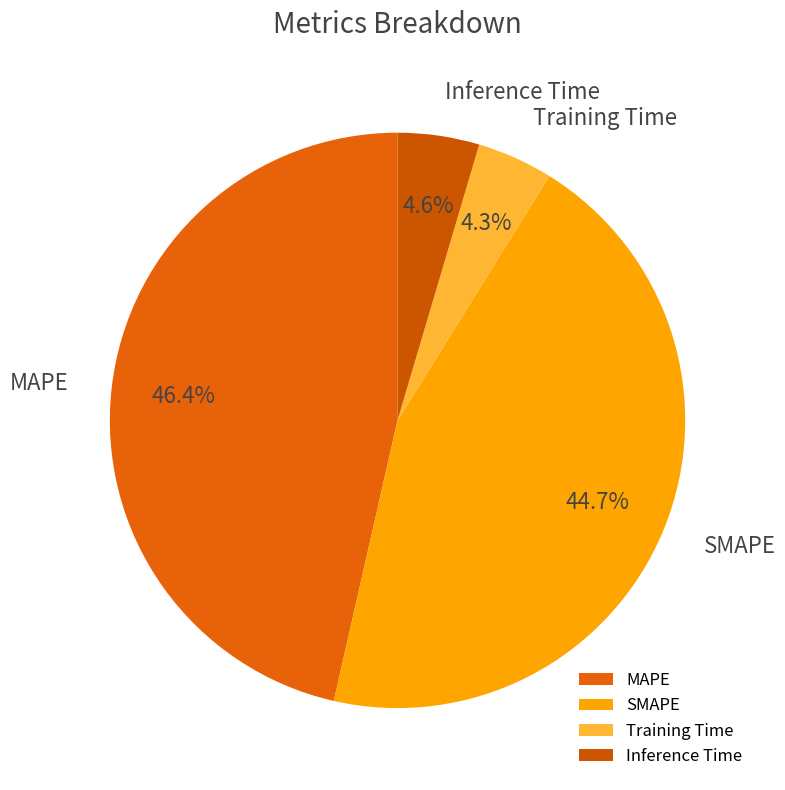

Is Inference Time the majority of the pie?

No